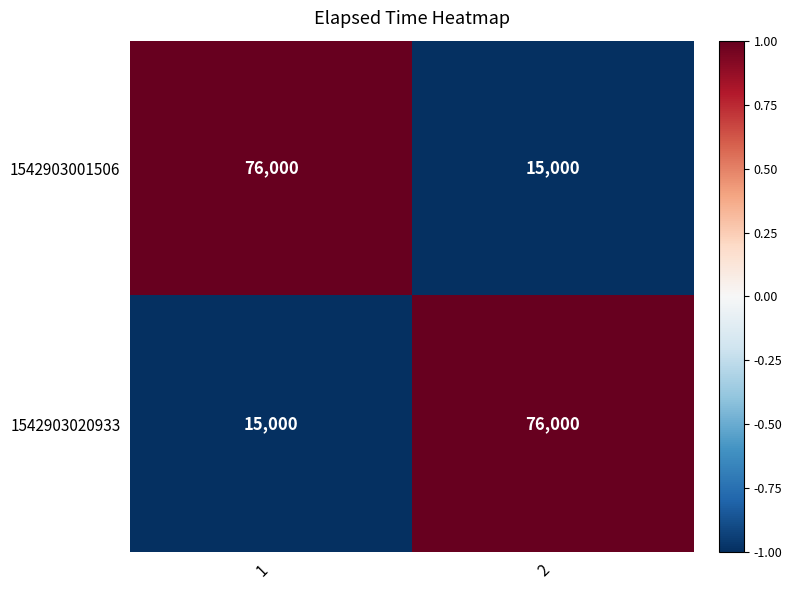

The 1542903001506 series shows 42616 at 1. True or false?

False